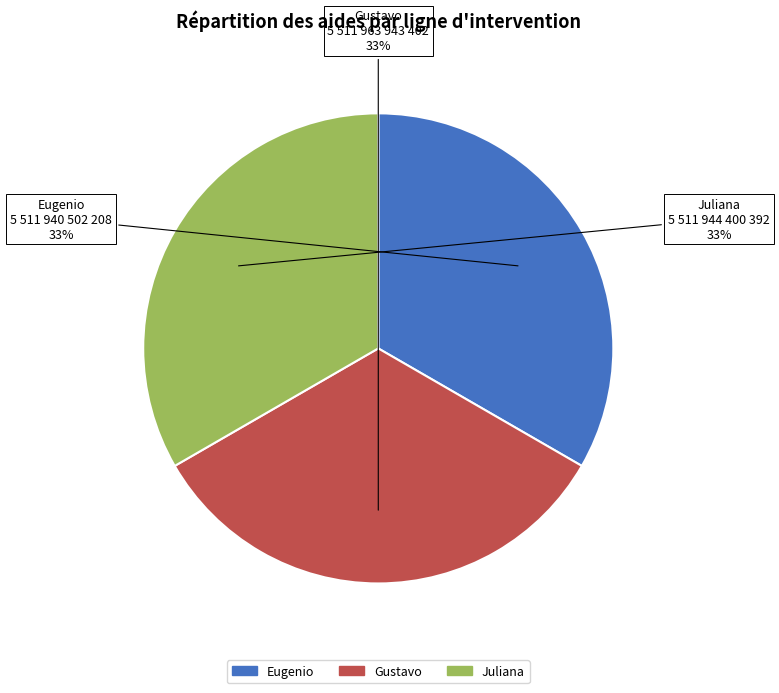

To the nearest percent, what percentage of the pie is Gustavo?

33%